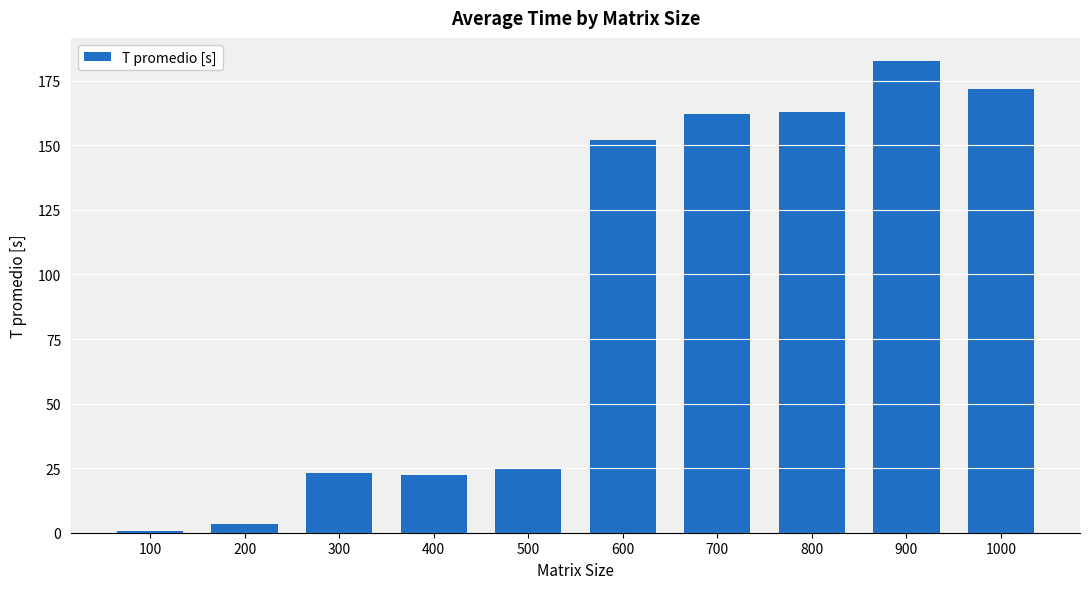

What is the difference between the values at 600 and 800?

10.7